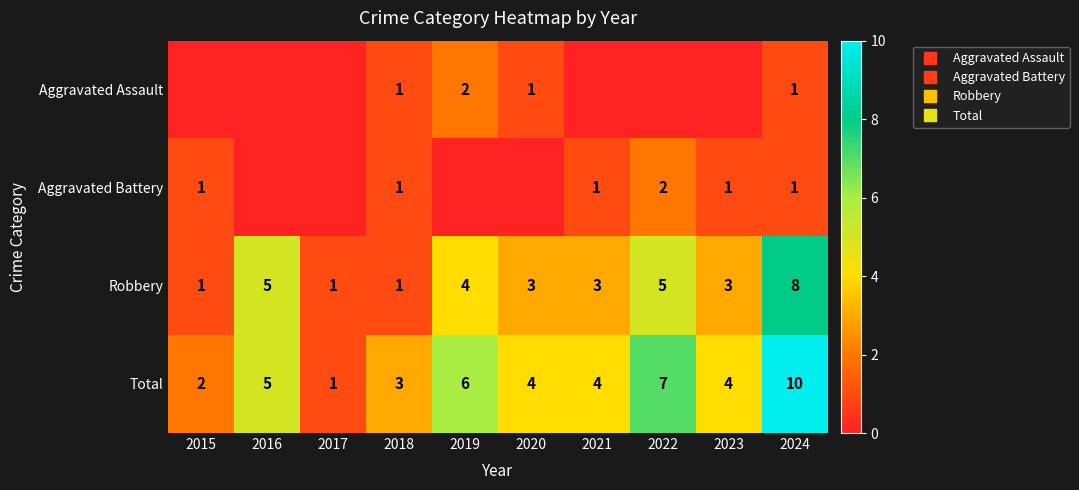

What is the lowest value of the Total series?

1